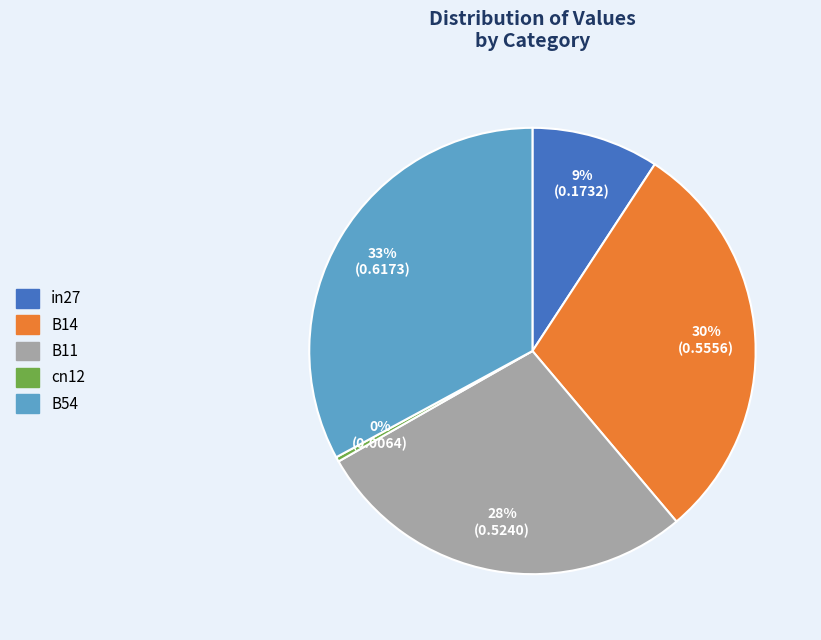

Which slice is the largest?

B54